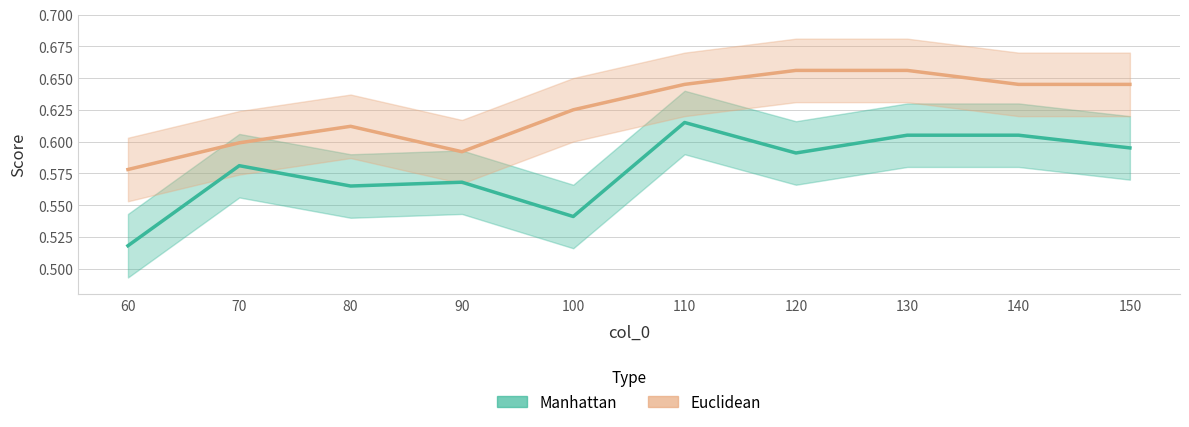

True or false: Manhattan and Euclidean intersect in this chart.

False